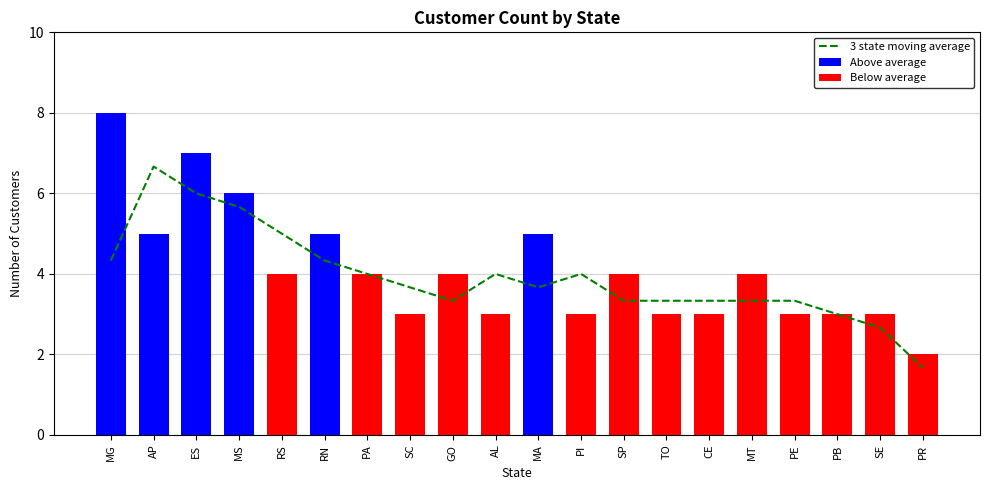

At which label is the value closest to 4?

PA